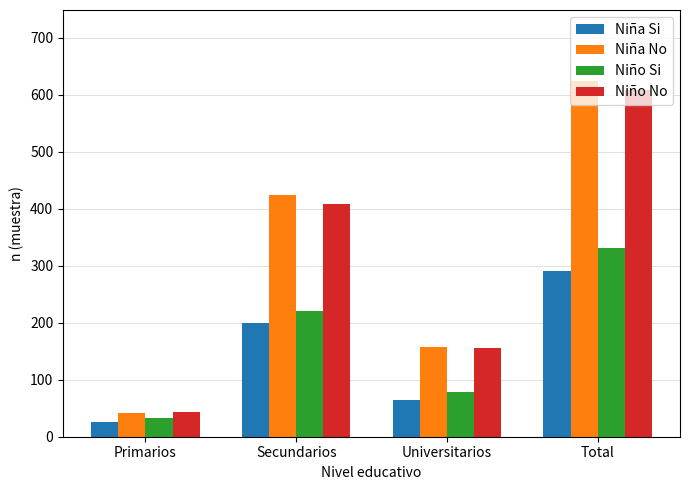

What are all the series names shown in the legend?

Niña Si, Niña No, Niño Si, Niño No